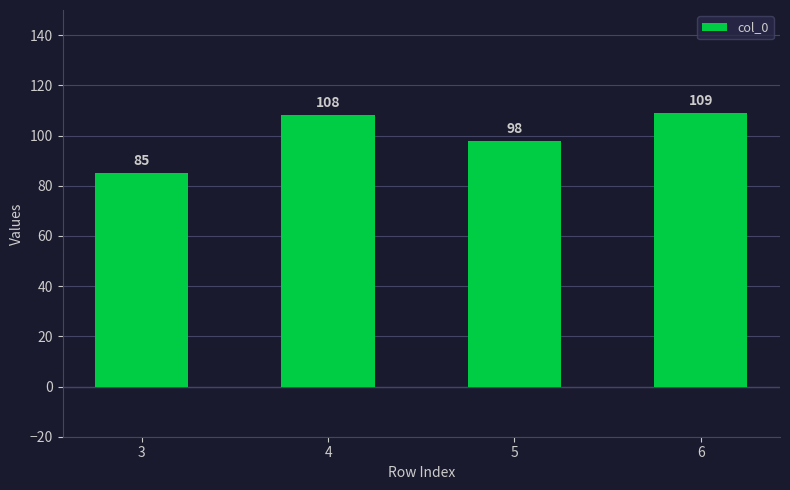

At which label is the value closest to 97?

5